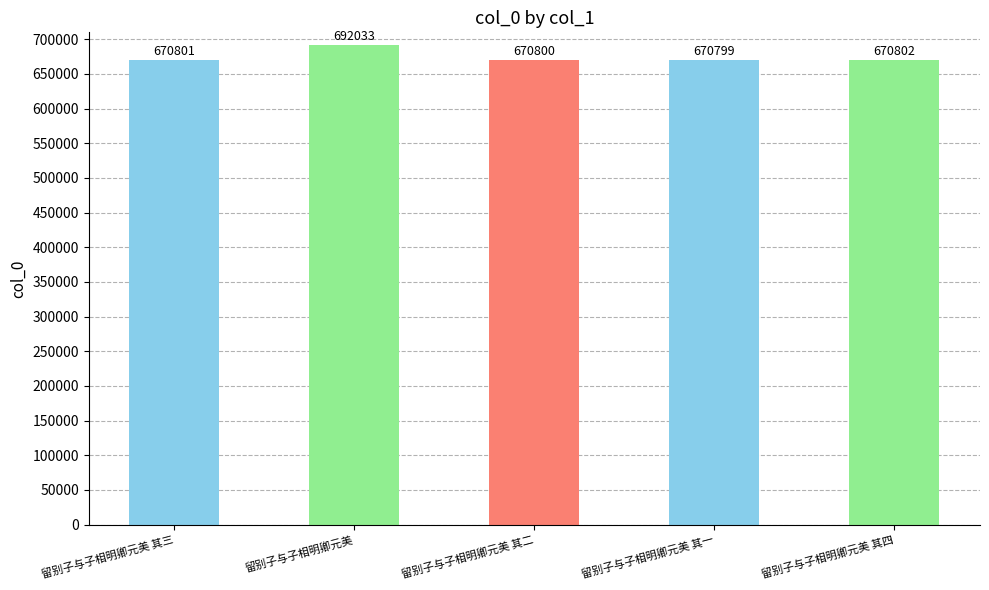

Reading left to right, extract all data points from this chart.

670801	692033	670800	670799	670802